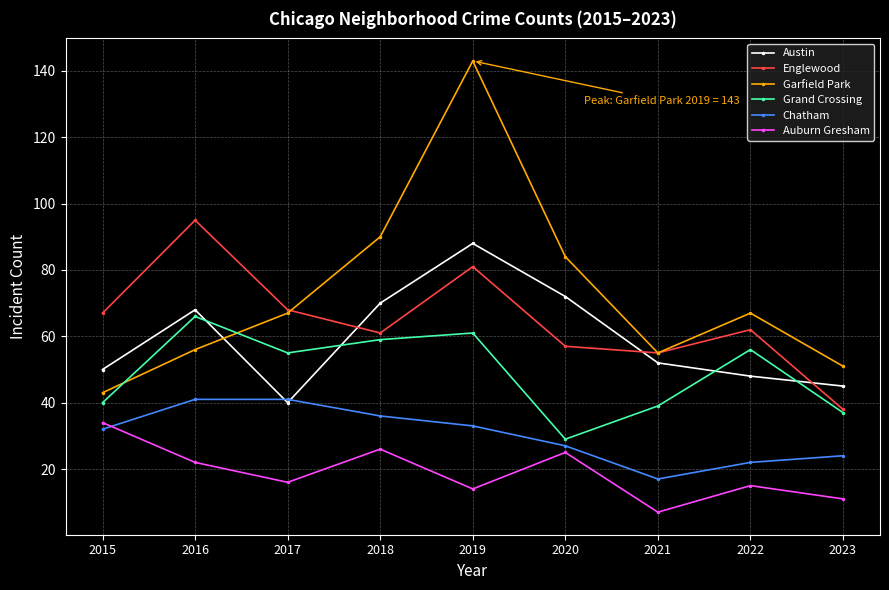

Is it true that Grand Crossing equals 37 at 2023?

True